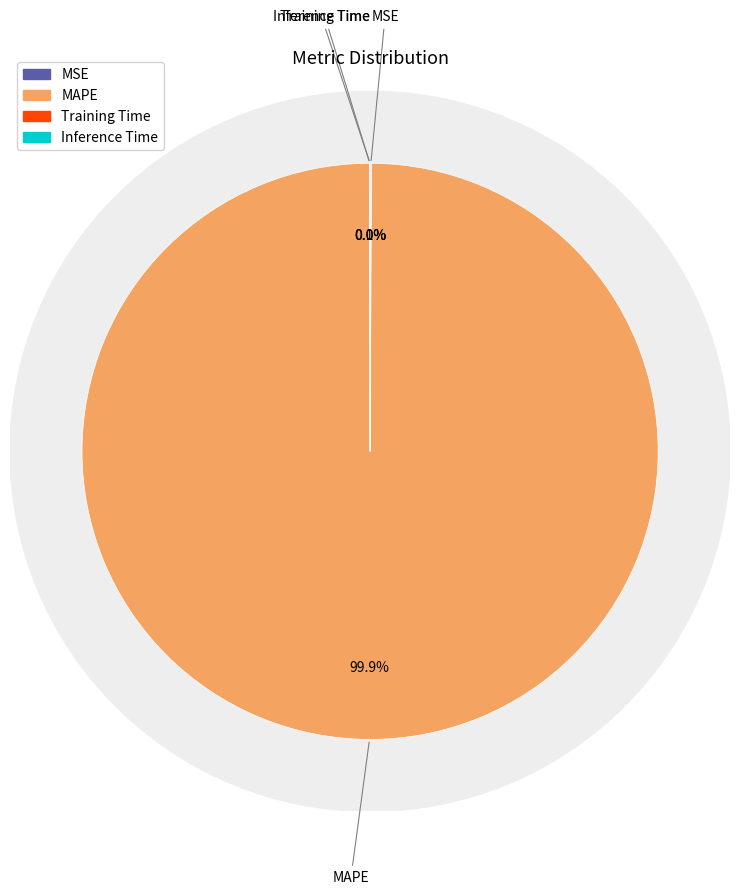

Count the number of slices in the pie.

4